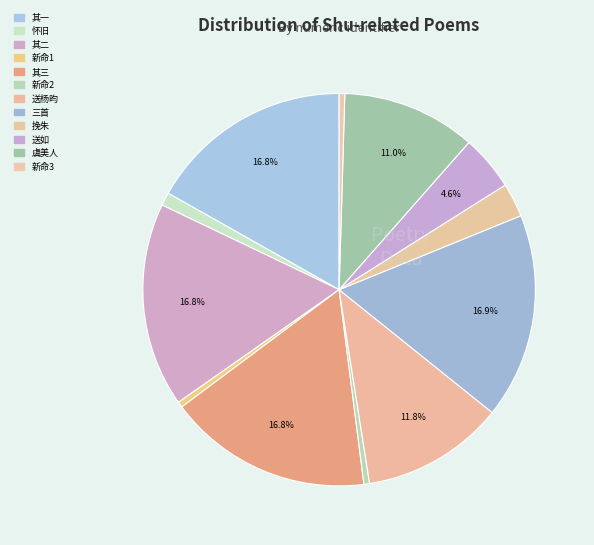

Count the number of slices in the pie.

12